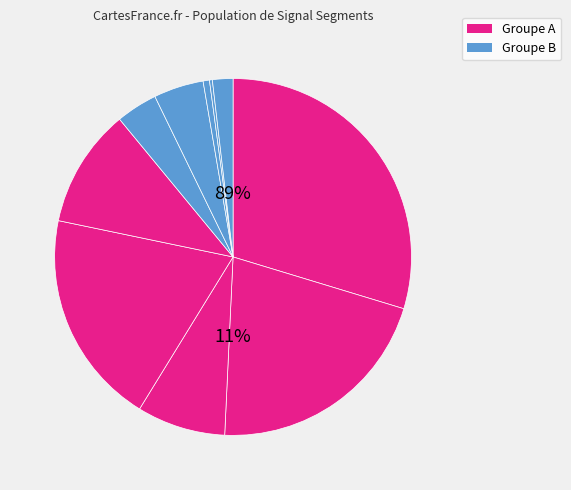

What portion of the pie excludes signal segment 1?

70.3%